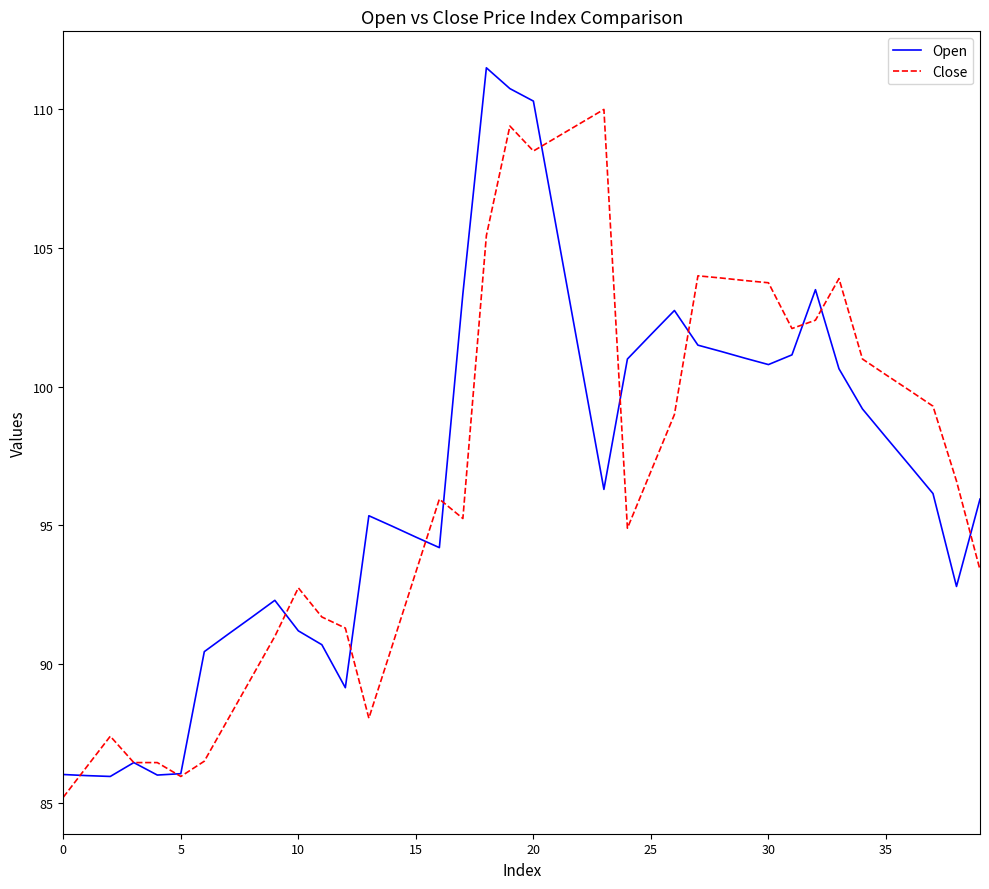

What is the highest value of the Close series?

110.0